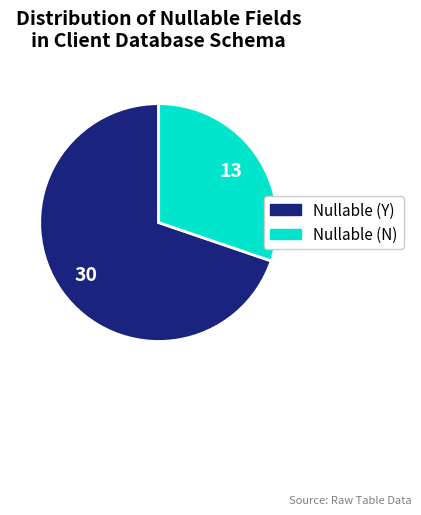

Which has a higher value, Nullable (Y) or Nullable (N)?

Nullable (Y)